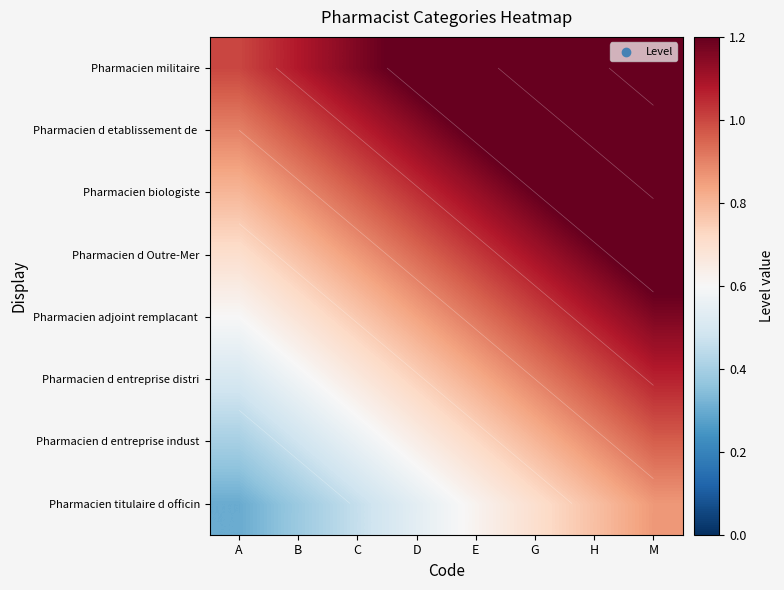

How many distinct data groups are displayed?

8